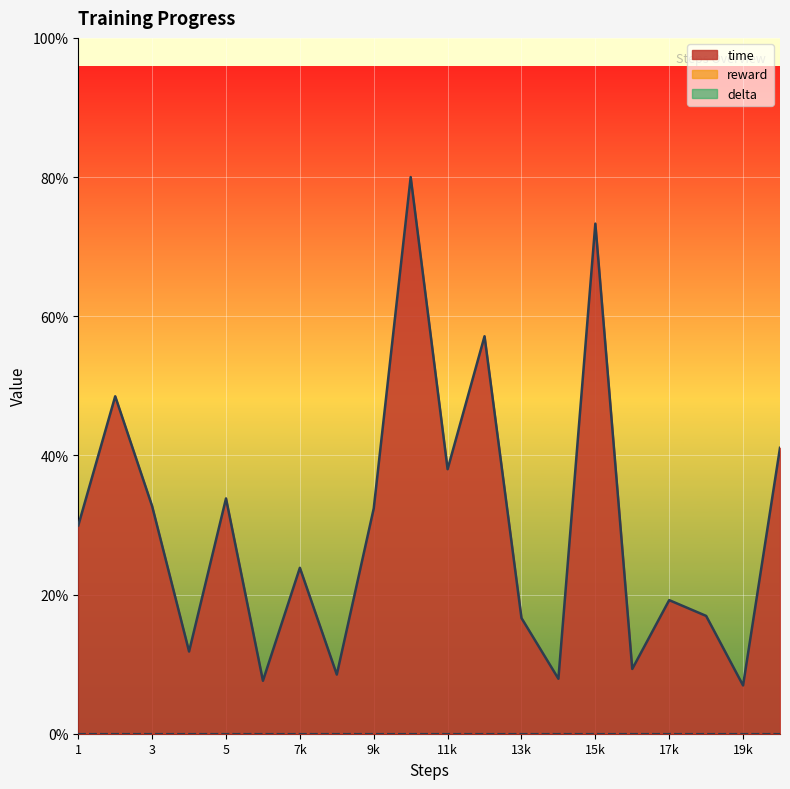

Which has a higher value, 16 or 17?

17